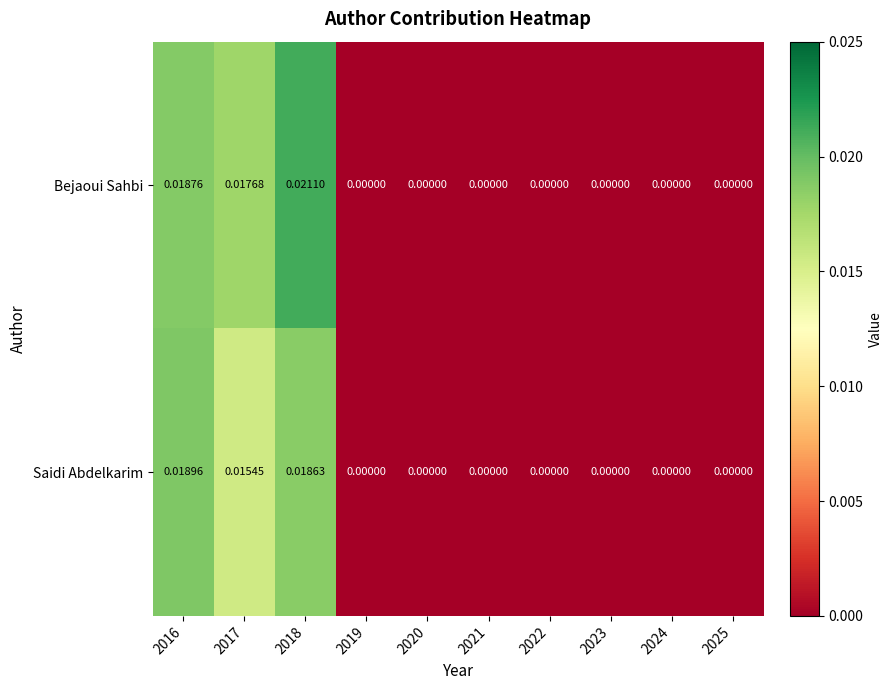

Between 2016 and 2019, which series saw the biggest shift?

Saidi Abdelkarim